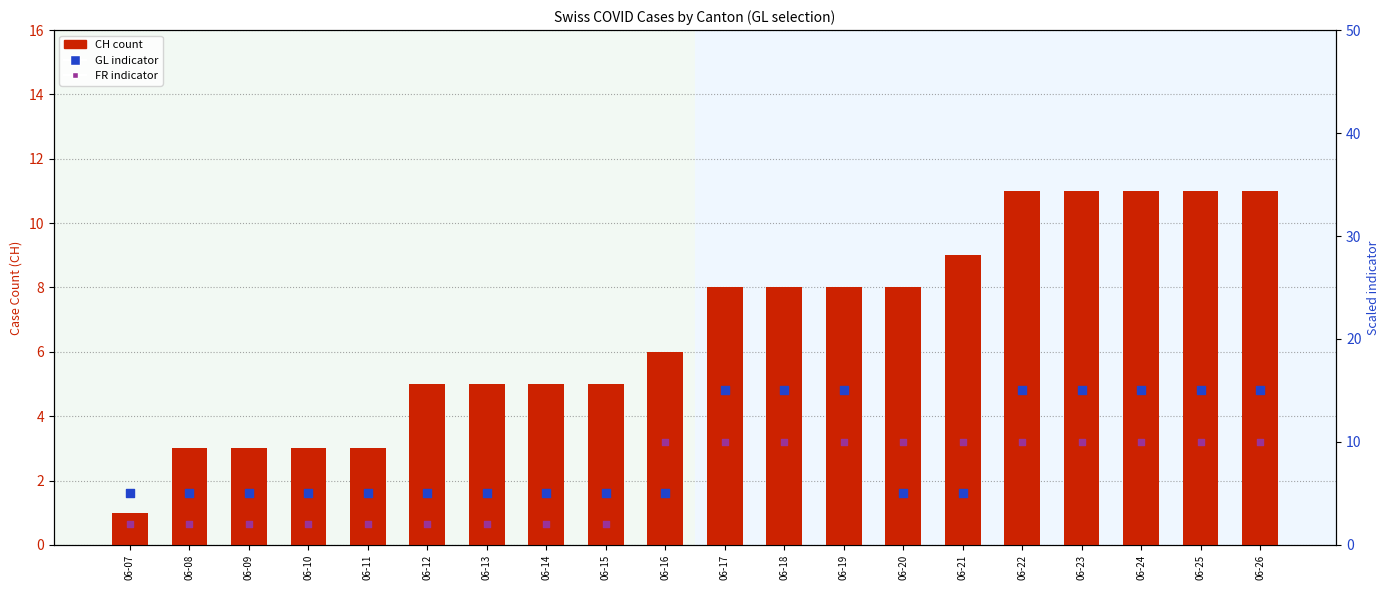

Which series reaches the minimum Y coordinate?

CH count